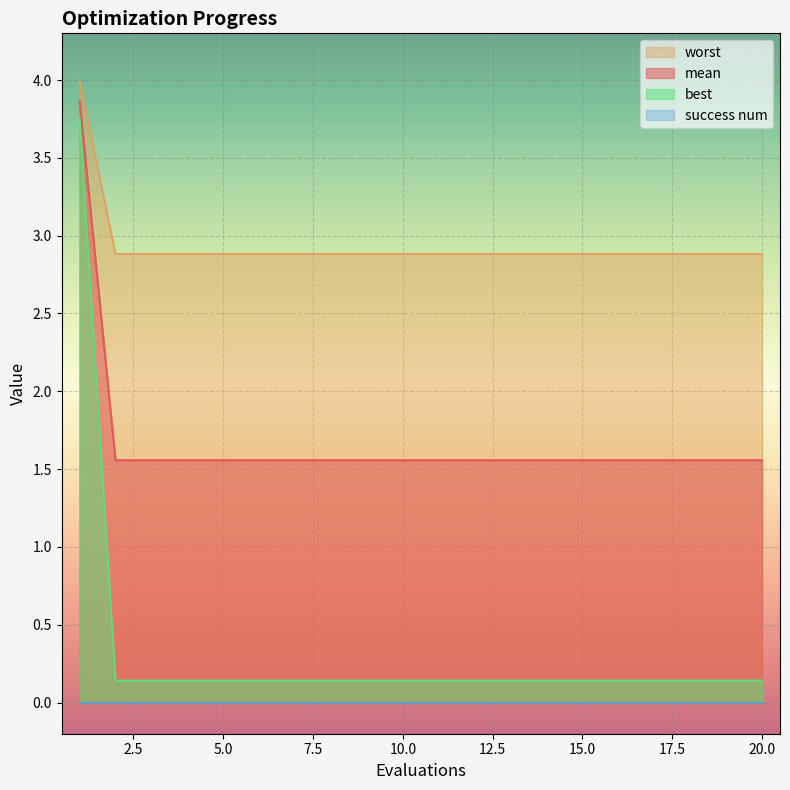

True or false: worst and mean intersect in this chart.

False